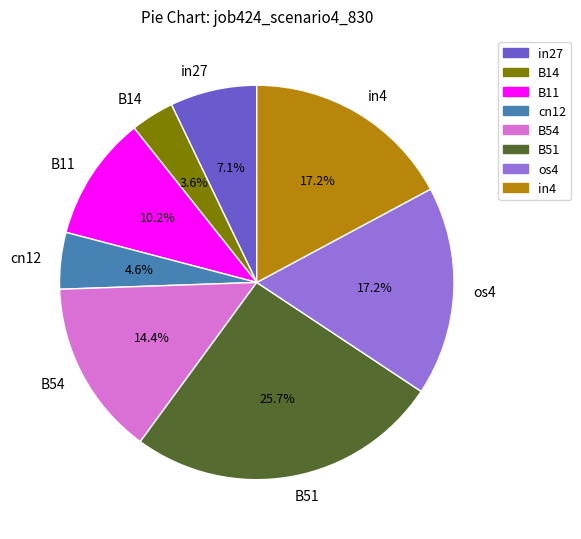

How many slices are in this pie chart?

8